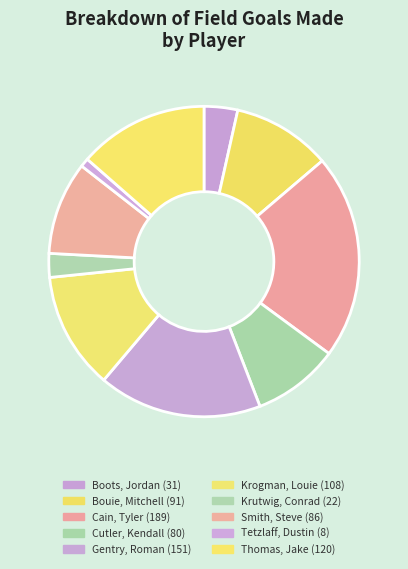

Is it true that Bouie, Mitchell is 5% of the pie?

False